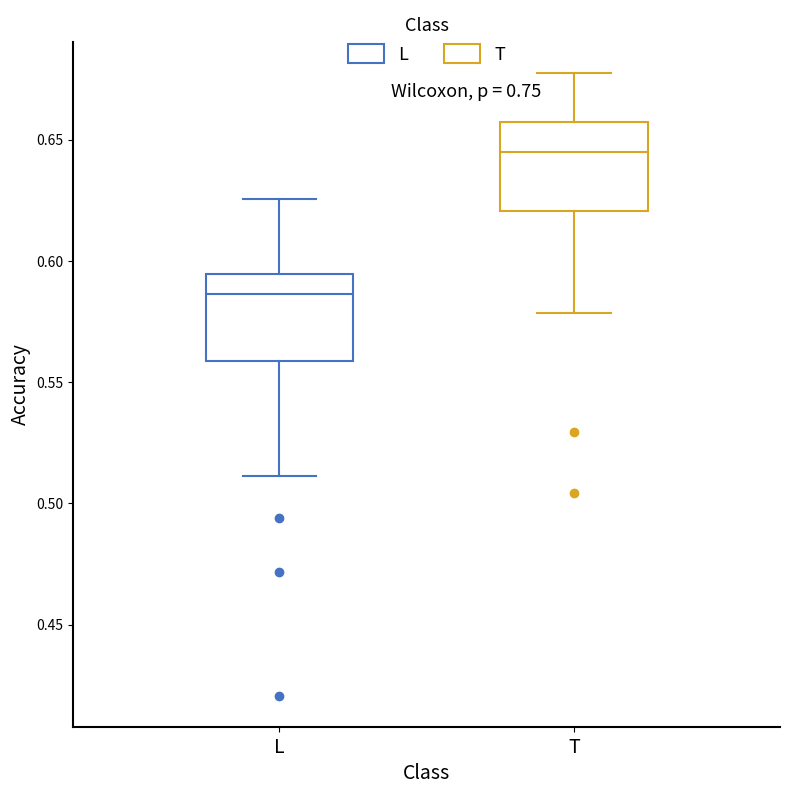

Reading left to right, transcribe this box plot: for each box, give where its median line is, the range the box spans, and where its two whiskers end, as read against the y-axis. The values are not printed on the chart, so give them approximately, as read against the axis.

L: median 0.585, box 0.560 to 0.595, whiskers 0.510 to 0.625
T: median 0.645, box 0.620 to 0.655, whiskers 0.580 to 0.680